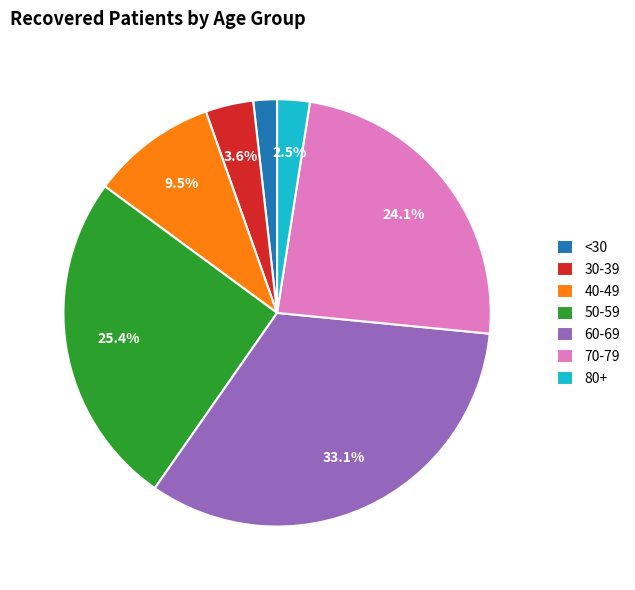

Rank the categories by value from highest to lowest.

60-69, 50-59, 70-79, 40-49, 30-39, 80+, <30